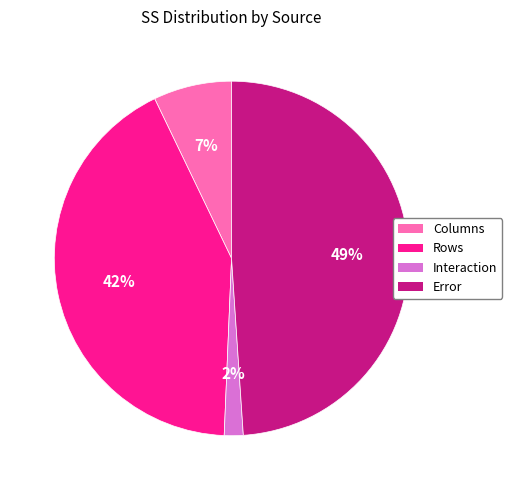

Does Error account for over 50% of the chart?

No